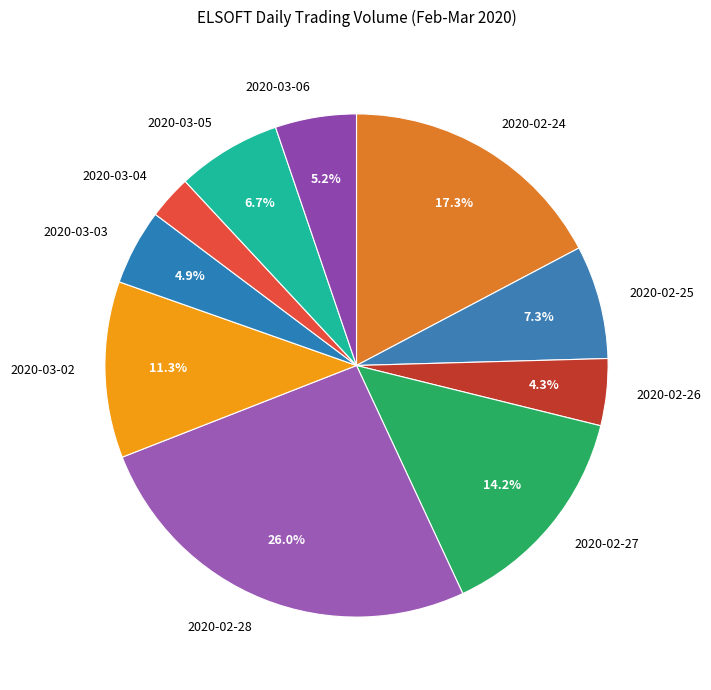

To the nearest percent, what is the difference between the largest and smallest slice percentages?

23%